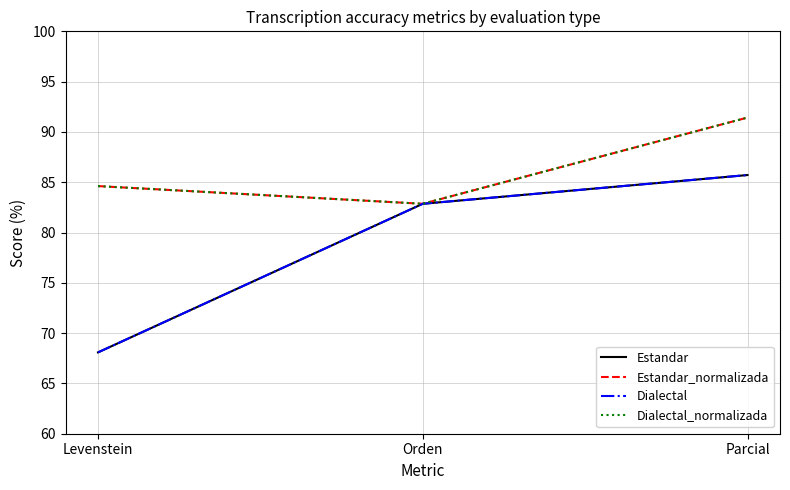

Does the chart display data point markers on the line(s)?

No